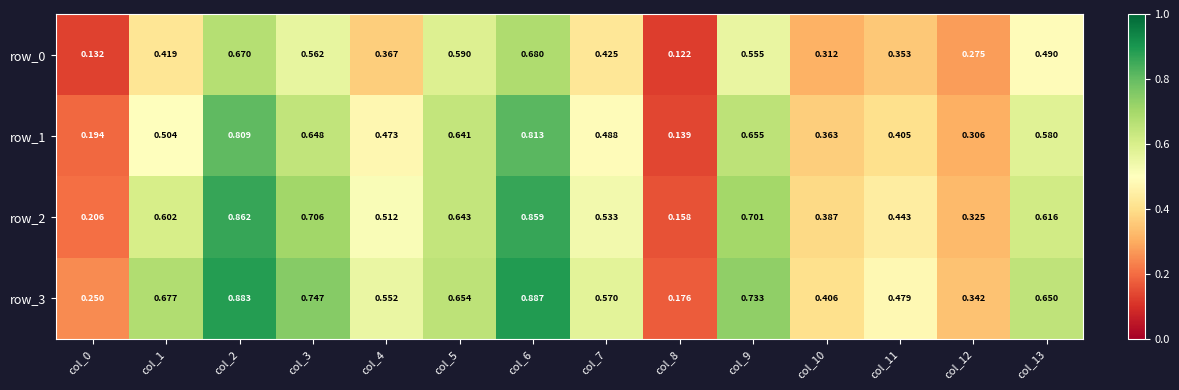

At which label does row_0 reach its minimum?

col_8